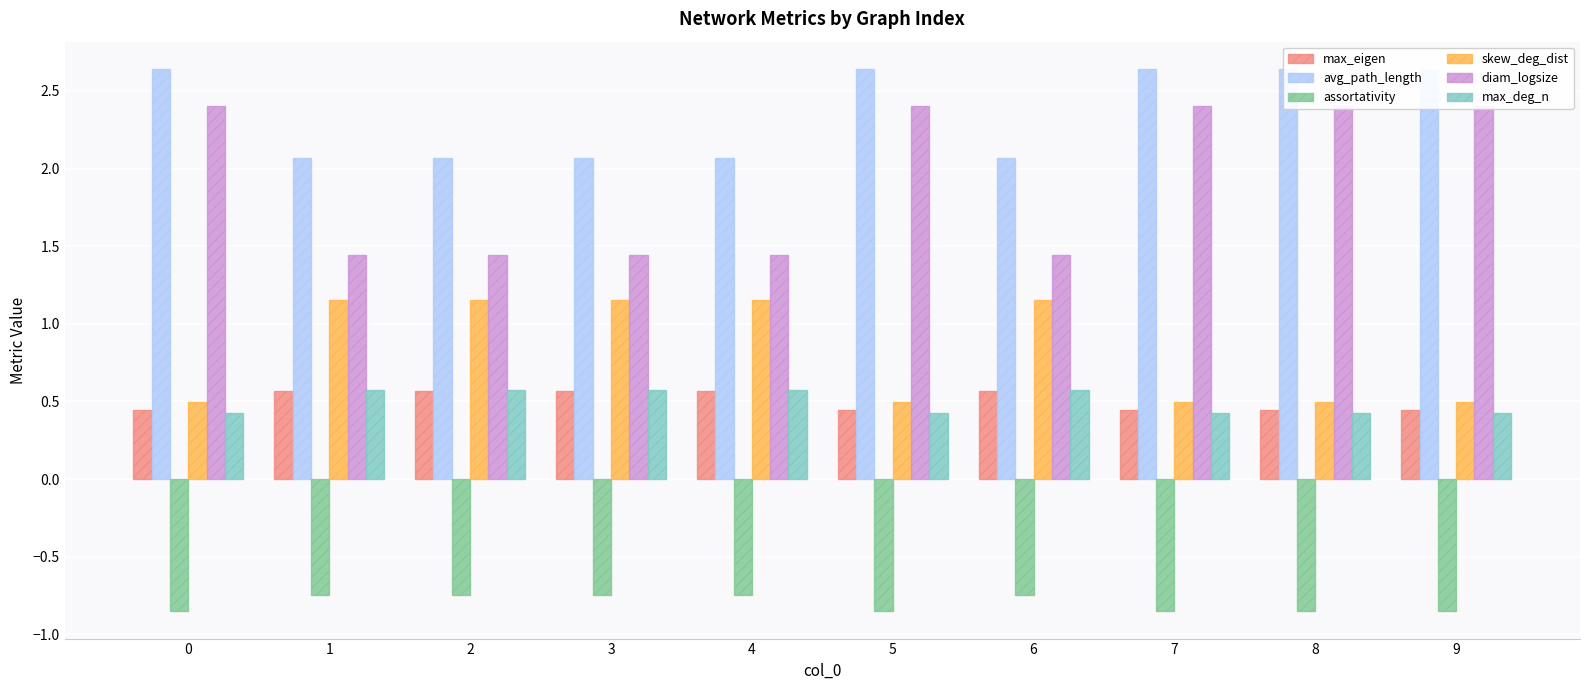

What is the maximum value for skew_deg_dist?

1.2